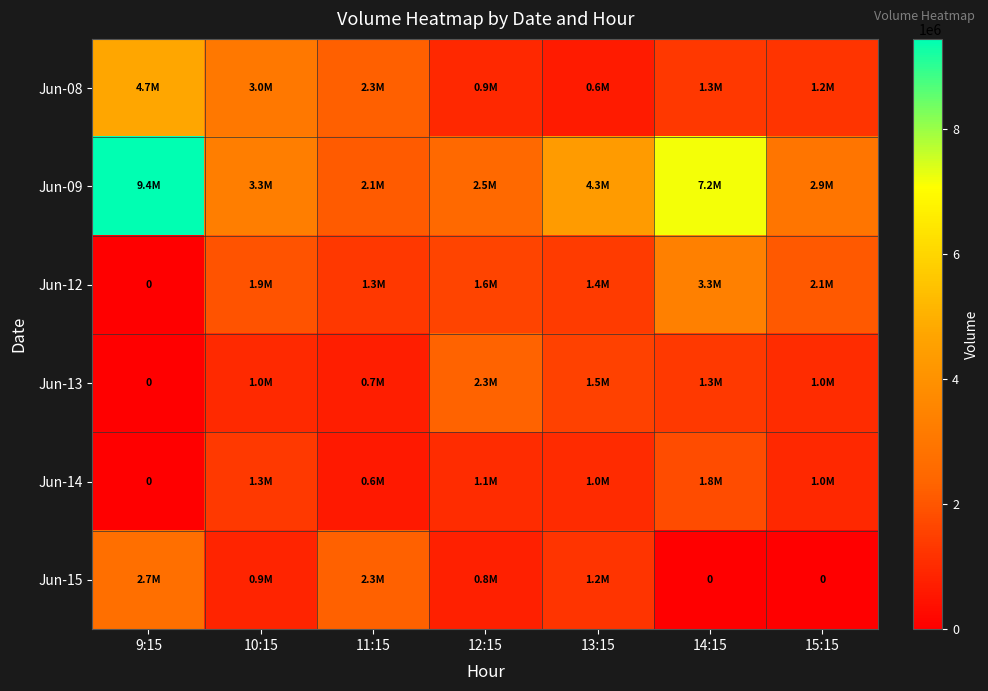

What is the approximate value of Jun-14 at 15:15, to the nearest 10?

957030